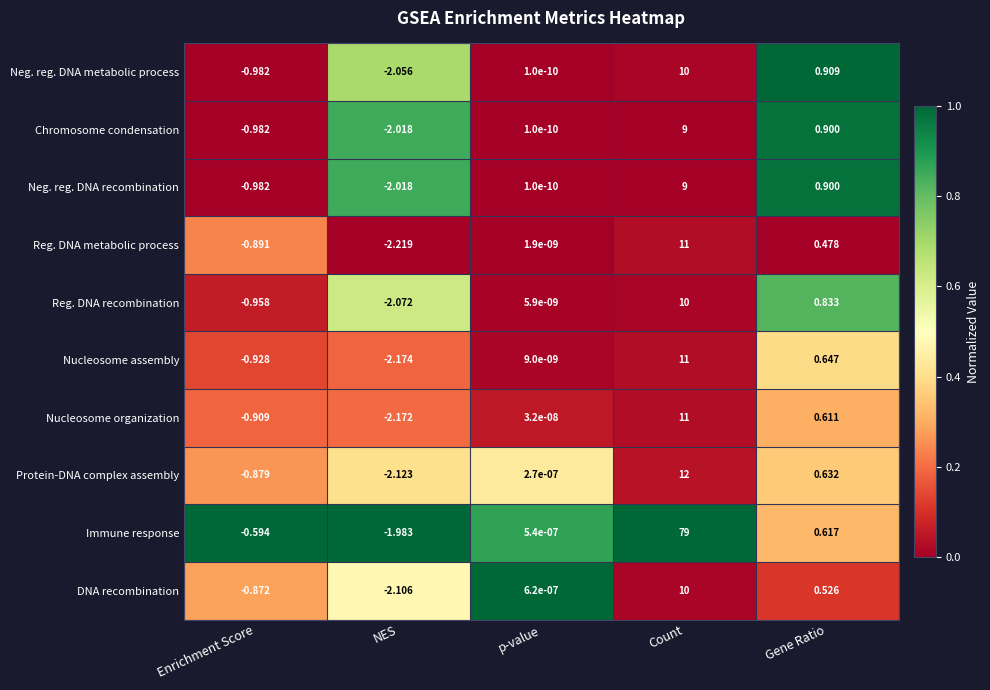

How many values in the Nucleosome assembly series exceed 0?

3